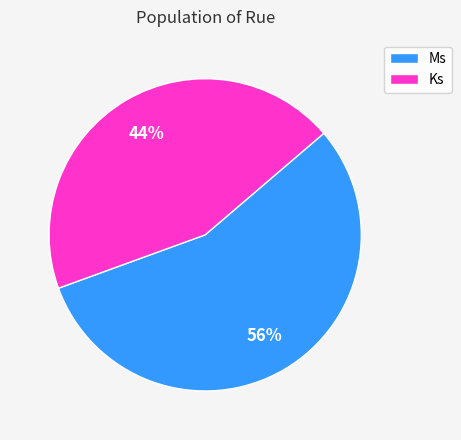

Rank the categories by value from highest to lowest.

Ms, Ks